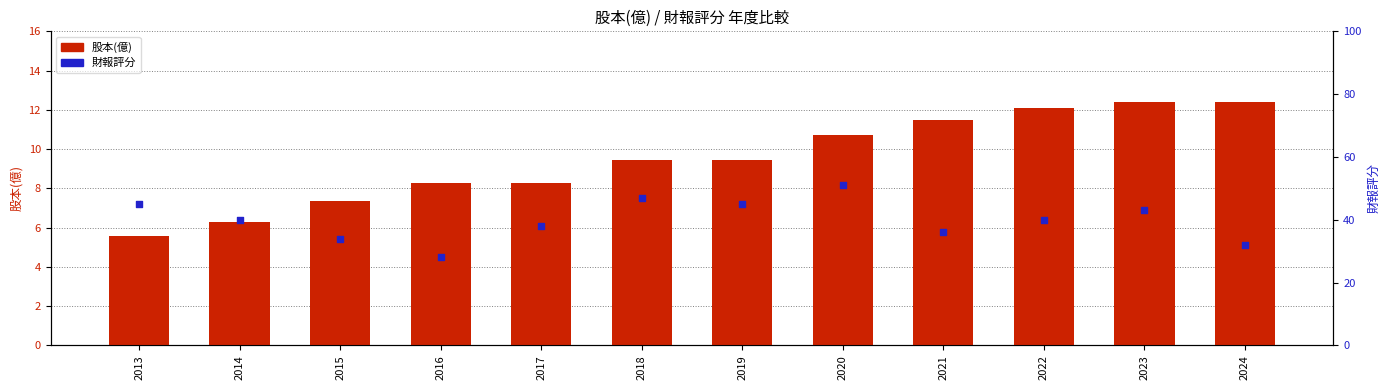

Which series has the largest Y range (max minus min)?

財報評分